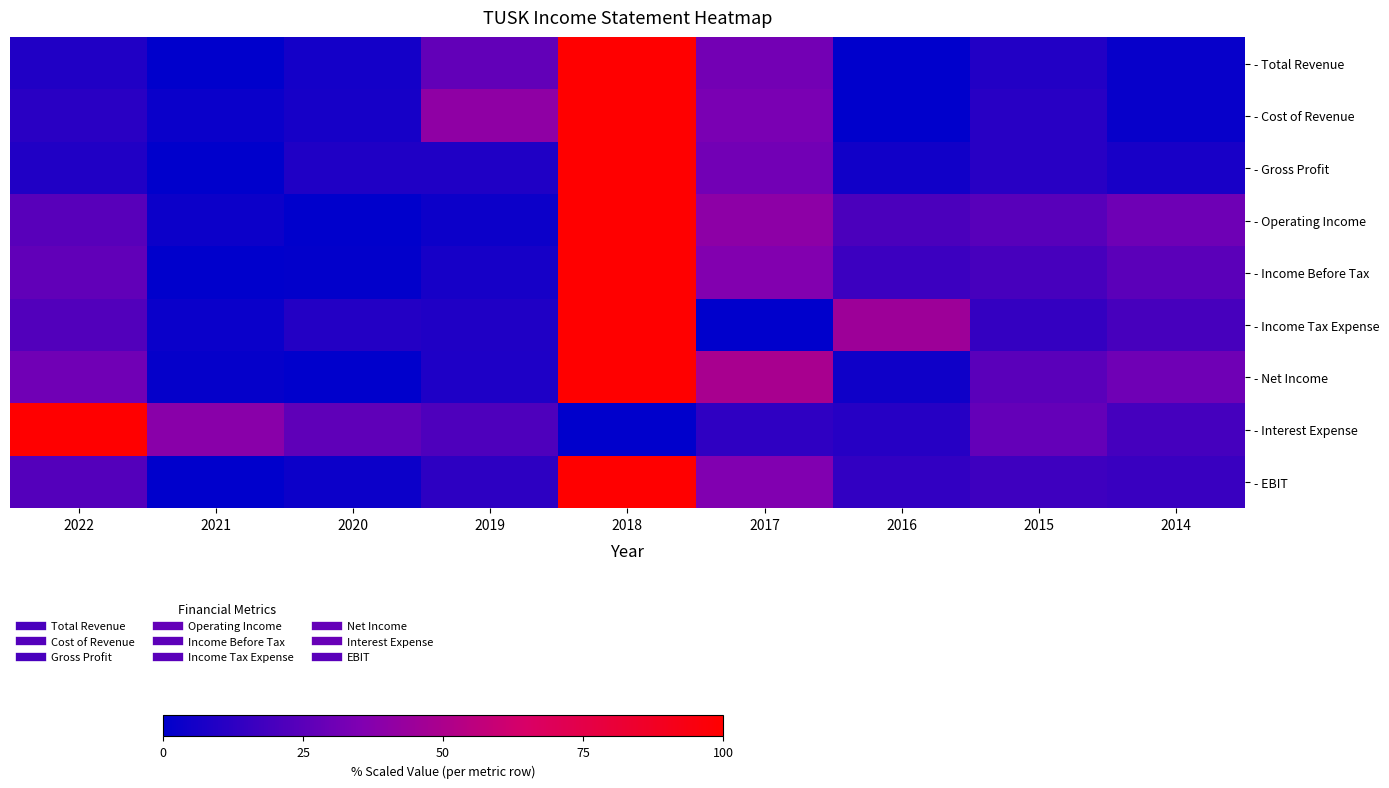

Reading left to right, extract all data points from this chart.

- Total Revenue: 2022=9.1	2021=0.0	2020=5.8	2019=27.1	2018=100.0	2017=31.7	2016=0.1	2015=9.5	2014=2.1
- Cost of Revenue: 2022=11.5	2021=2.7	2020=6.4	2019=40.3	2018=100.0	2017=33.6	2016=0.0	2015=11.0	2014=2.0
- Gross Profit: 2022=9.4	2021=0.0	2020=8.9	2019=8.9	2018=100.0	2017=31.5	2016=4.8	2015=11.1	2014=6.7
- Operating Income: 2022=24.4	2021=3.9	2020=0.0	2019=3.8	2018=100.0	2017=39.7	2016=21.1	2015=24.5	2014=30.4
- Income Before Tax: 2022=26.7	2021=0.0	2020=0.9	2019=6.5	2018=100.0	2017=36.2	2016=16.7	2015=19.6	2014=25.3
- Income Tax Expense: 2022=23.0	2021=2.9	2020=10.1	2019=8.9	2018=100.0	2017=0.0	2016=45.3	2015=14.7	2014=19.7
- Net Income: 2022=31.1	2021=1.8	2020=0.0	2019=8.3	2018=100.0	2017=48.5	2016=4.4	2015=25.0	2014=30.7
- Interest Expense: 2022=100.0	2021=38.6	2020=26.5	2019=21.7	2018=0.0	2017=13.3	2016=10.8	2015=27.7	2014=19.3
- EBIT: 2022=23.2	2021=0.0	2020=3.7	2019=12.7	2018=100.0	2017=35.8	2016=14.0	2015=17.4	2014=15.9